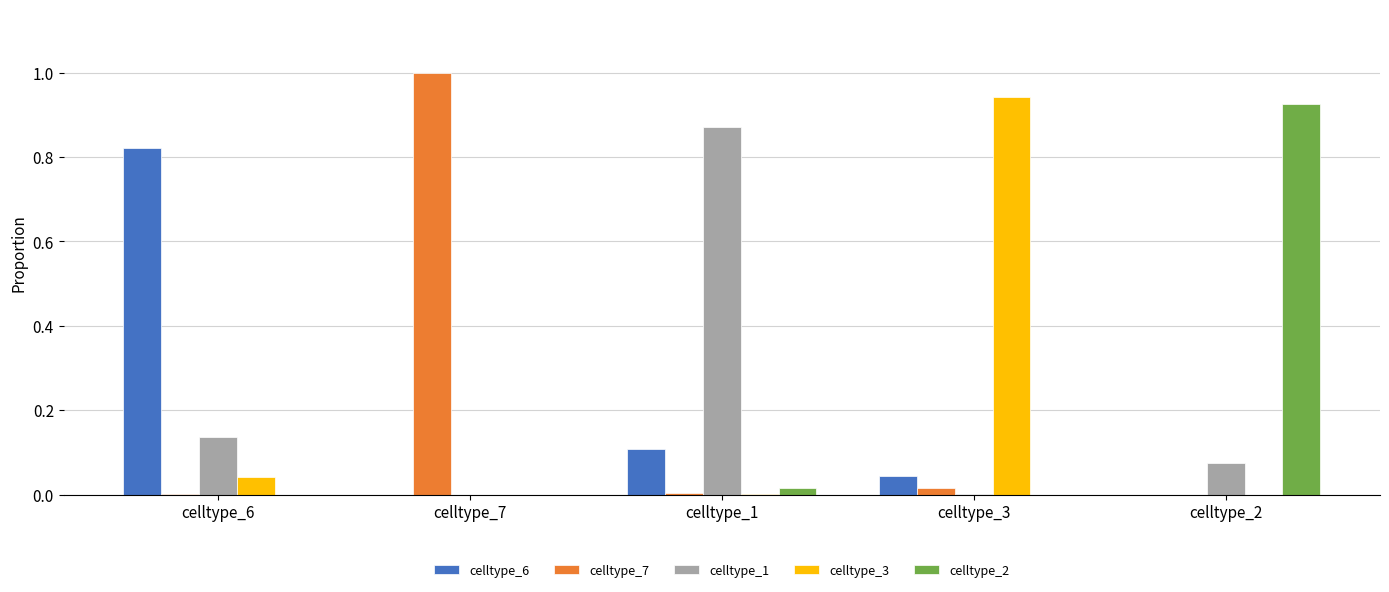

What is the sum of all celltype_1 values?

1.1